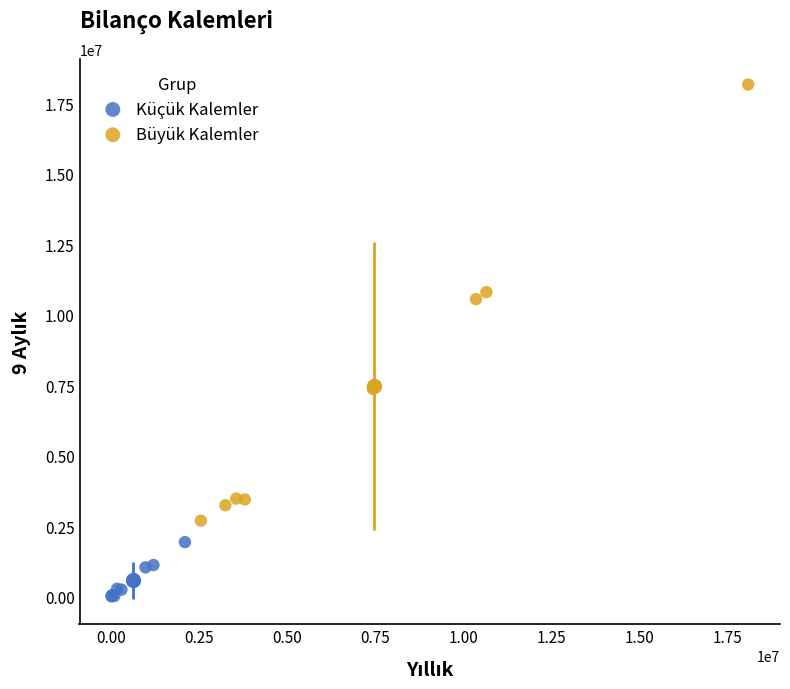

Which series reaches the maximum Y coordinate?

Büyük Kalemler